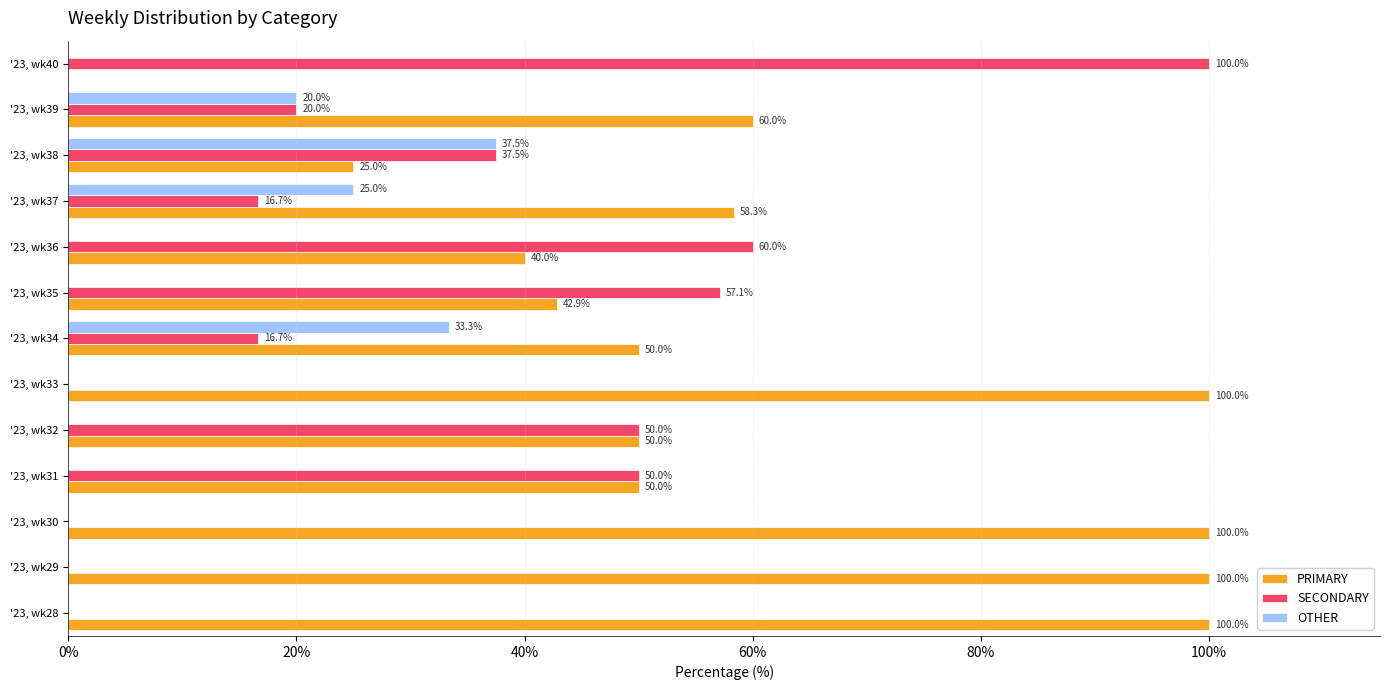

The value of OTHER at '23, wk33 is 13.0. True or false?

False